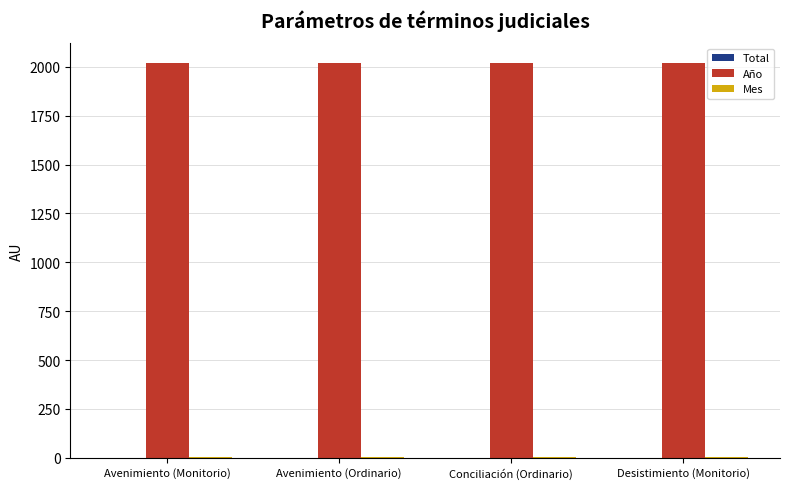

What is the sum of all Año values?

8076